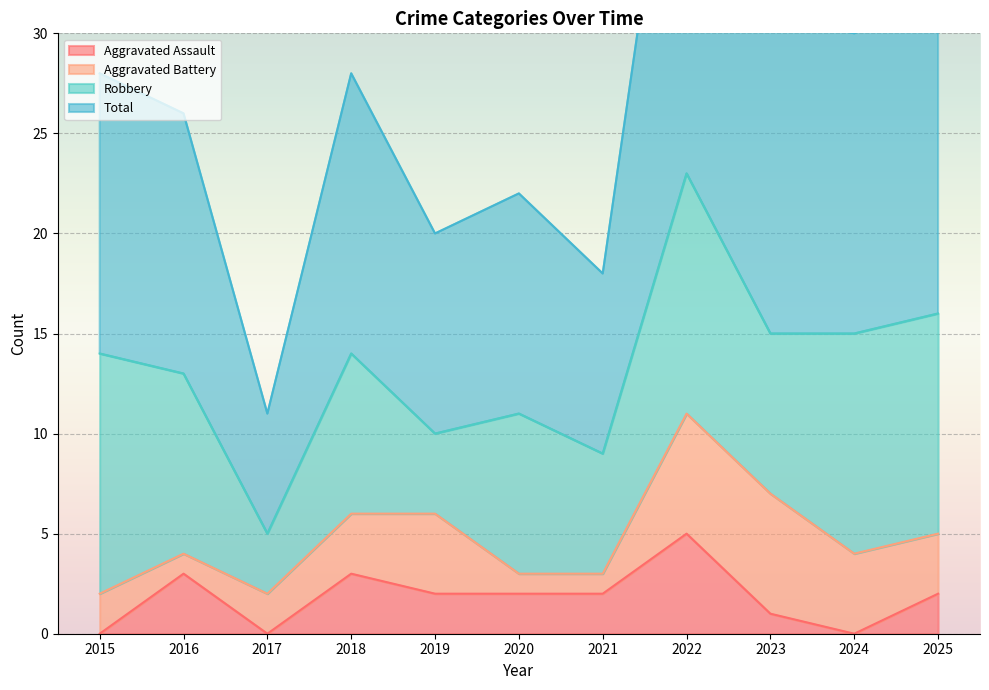

True or false: Total has more than 1 points higher than both neighbors.

True